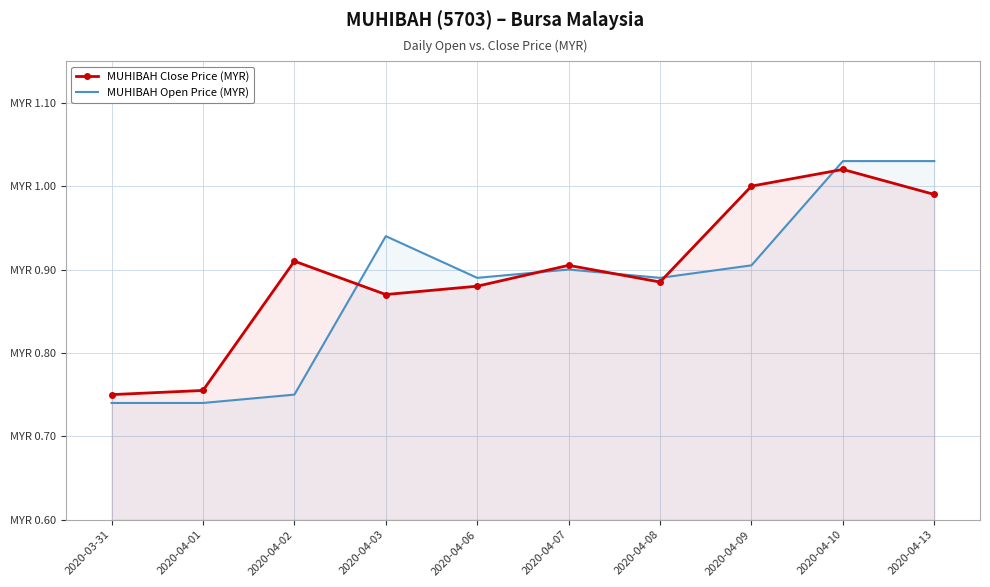

What are all the series names shown in the legend?

MUHIBAH Close Price (MYR), MUHIBAH Open Price (MYR)